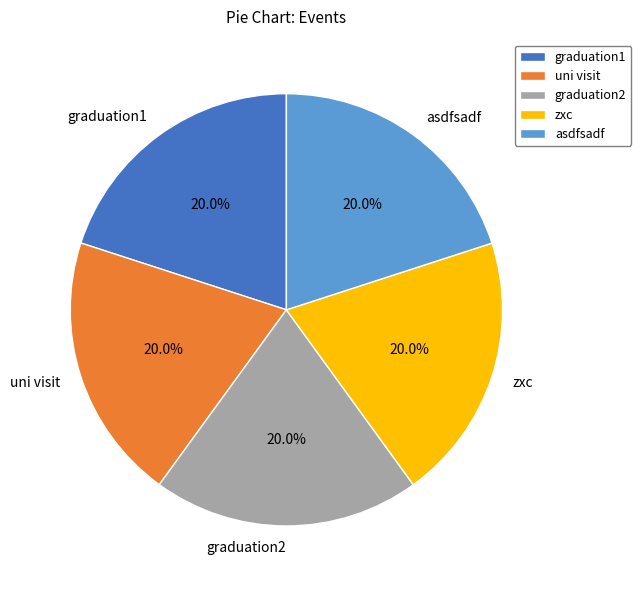

To the nearest percent, what portion does graduation2 represent?

20%